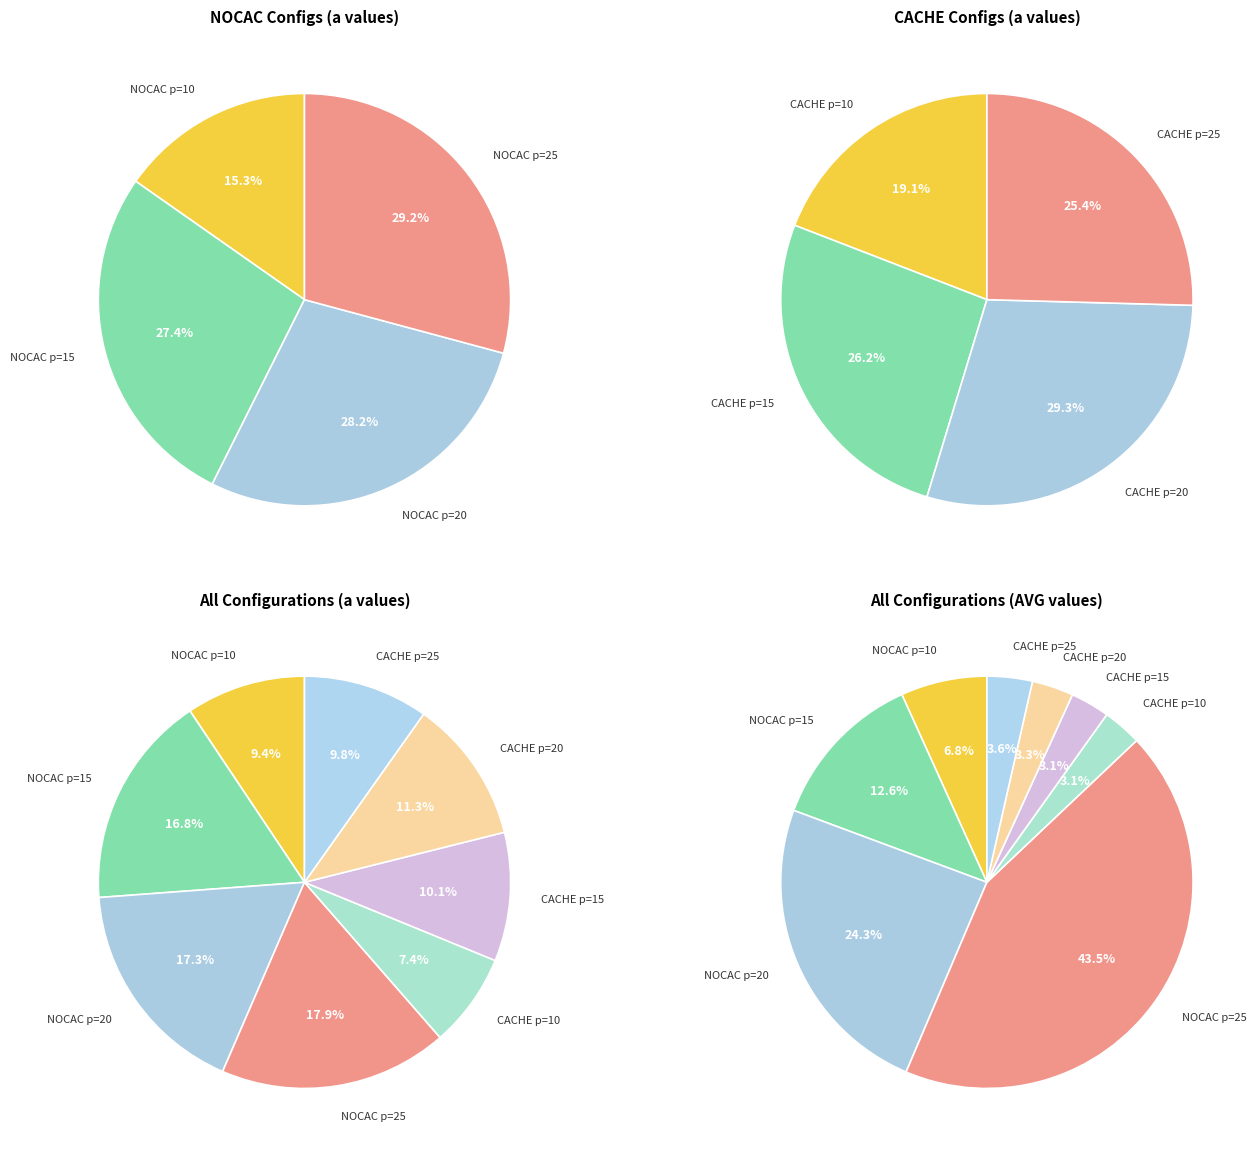

To the nearest percent, what is the average slice percentage?

13%